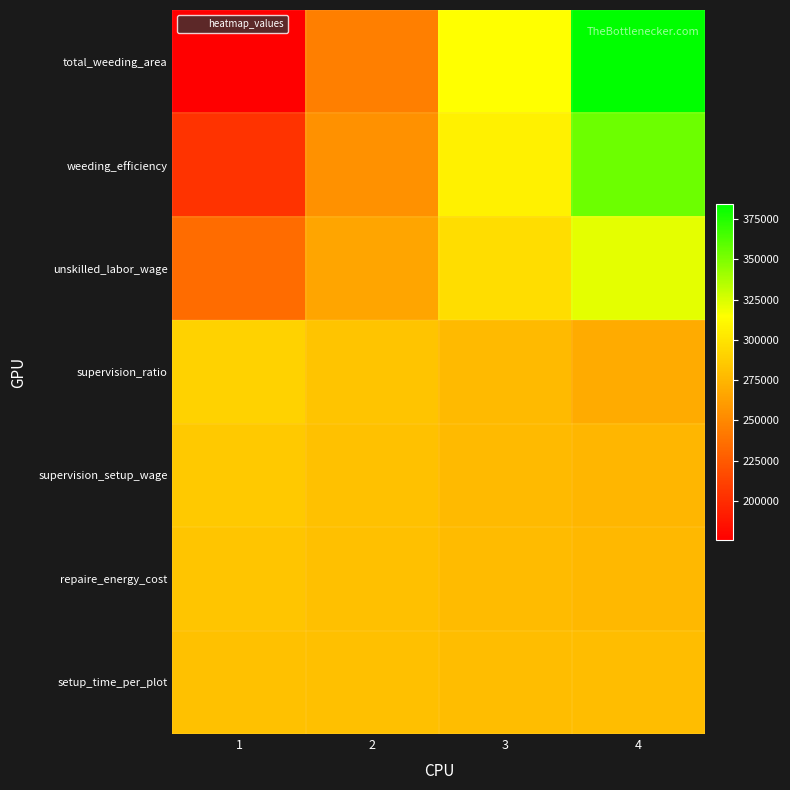

Reading left to right, what are all the values shown in this chart?

total_weeding_area: 1=175650.0	2=245224.0	3=314760.2	4=384391.4
weeding_efficiency: 1=204184.6	2=255288.9	3=307268.8	4=354302.6
unskilled_labor_wage: 1=234390.9	2=266080.4	3=296884.1	4=321736.4
supervision_ratio: 1=290236.2	2=283126.2	3=277182.4	4=269124.9
supervision_setup_wage: 1=285199.7	2=281142.6	3=277382.5	4=275855.0
repaire_energy_cost: 1=284029.5	2=280536.9	3=278315.9	4=276699.7
setup_time_per_plot: 1=281579.7	2=280300.8	3=278674.0	4=278955.8